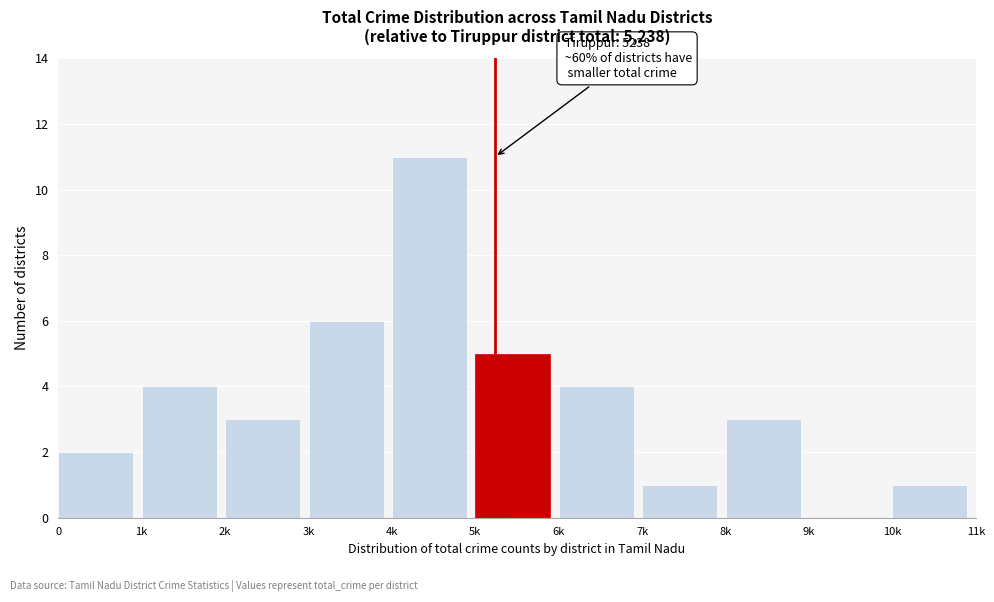

Reading right to left, what are all the values shown in this chart?

10k=1	9k=0	8k=3	7k=1	6k=4	5k=5	4k=11	3k=6	2k=3	1k=4	0=2